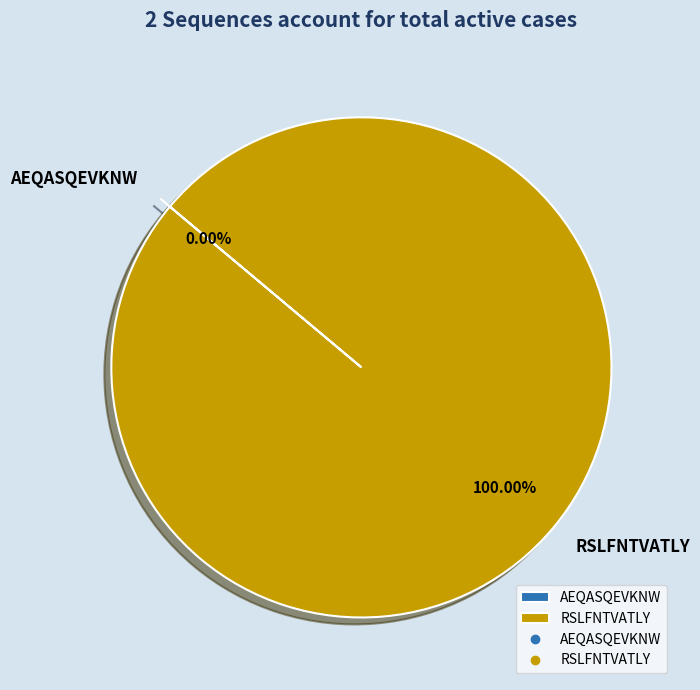

Rank the categories by value from lowest to highest.

AEQASQEVKNW, RSLFNTVATLY